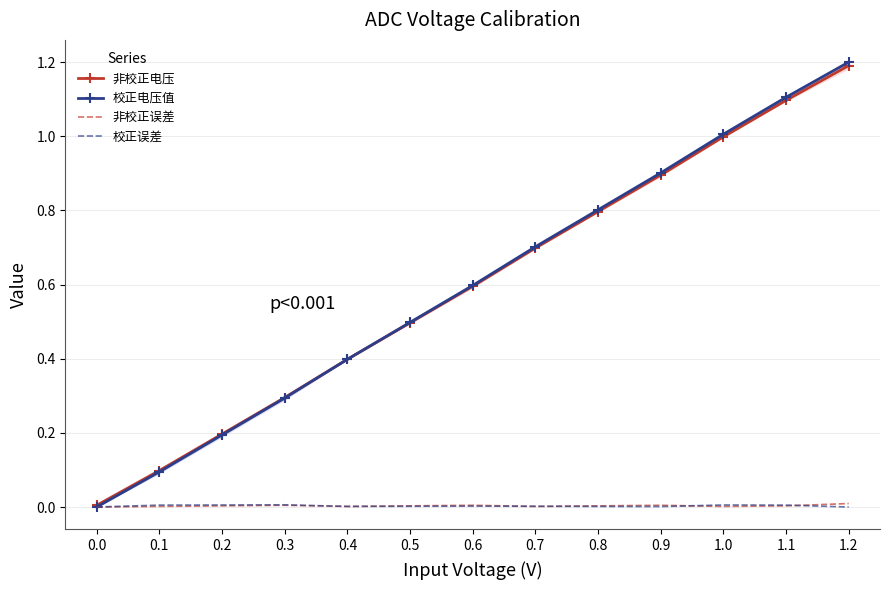

Where is the first local minimum for 非校正误差?

0.4